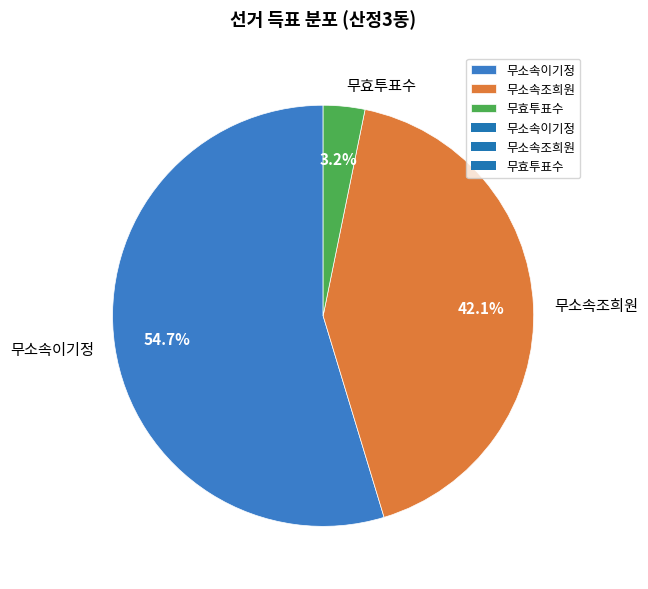

Rank the categories by value from lowest to highest.

무효투표수, 무소속조희원, 무소속이기정